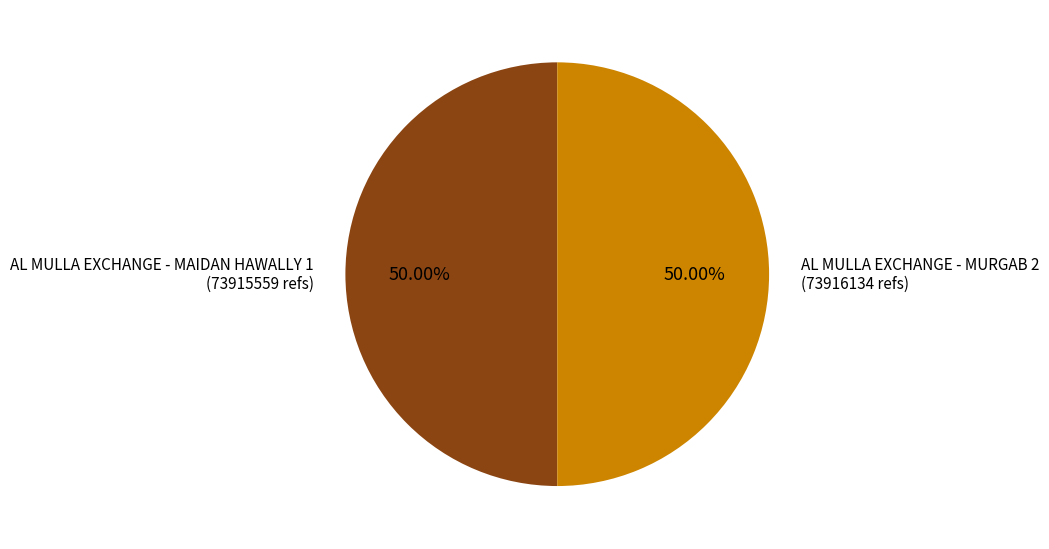

How many segments does this pie chart have?

2